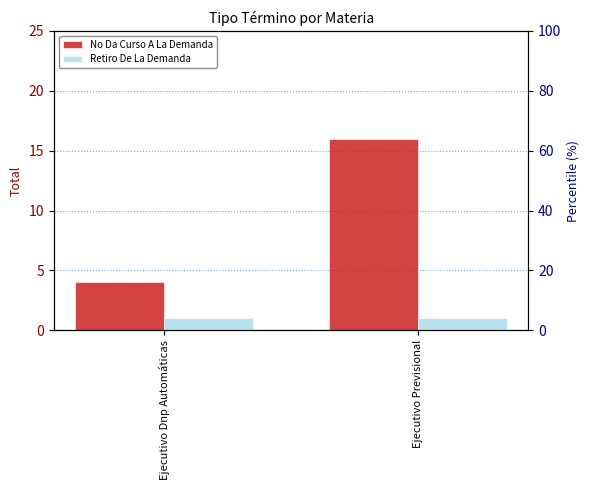

What is the difference between the highest and lowest values at Ejecutivo Previsional?

15